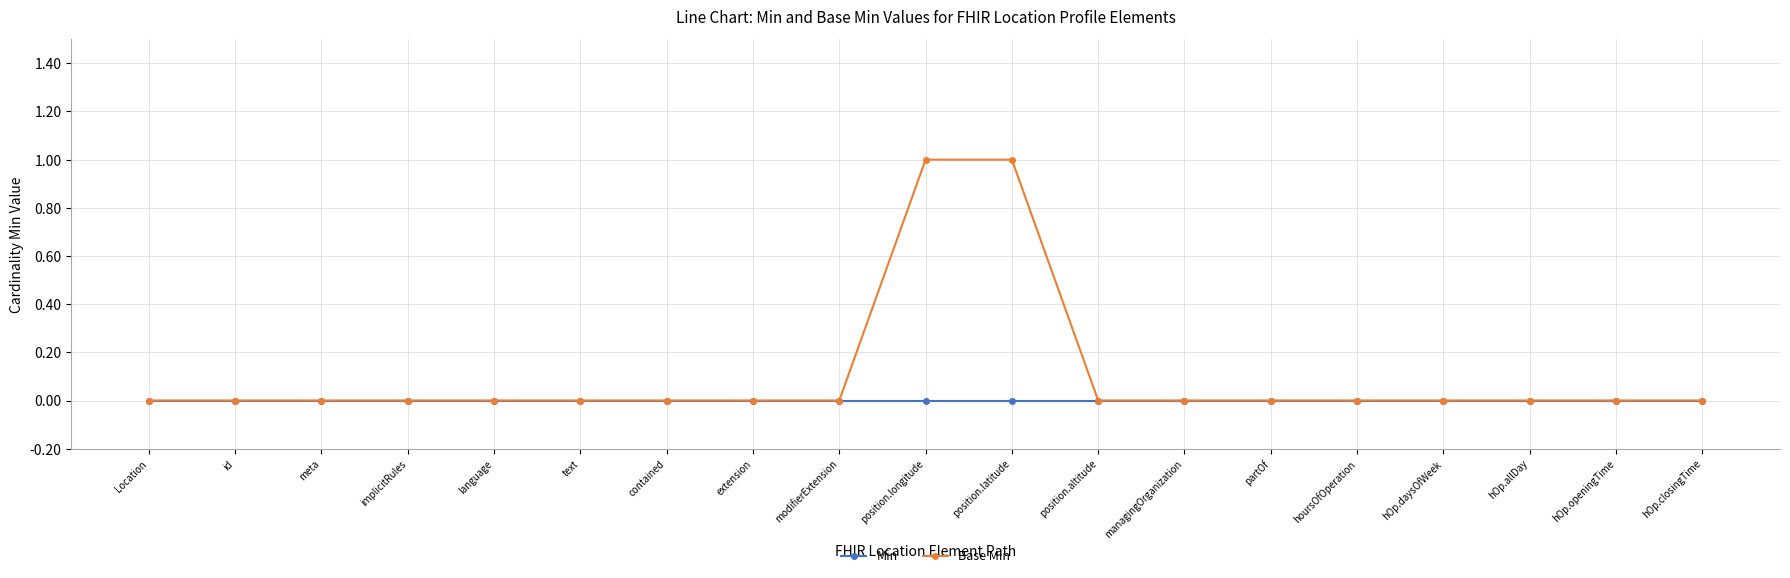

True or false: Base Min has a value of 0 at managingOrganization.

True